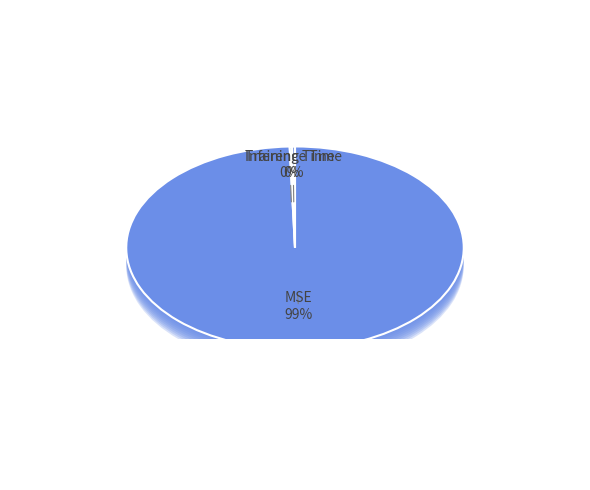

Count the number of slices in the pie.

3